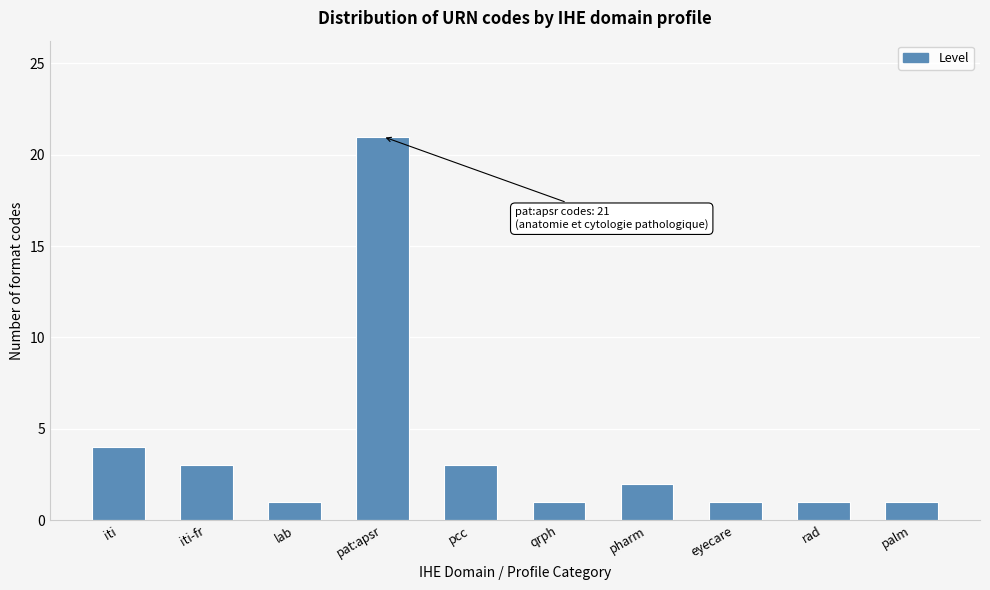

Reading left to right, extract all data points from this chart.

4	3	1	21	3	1	2	1	1	1